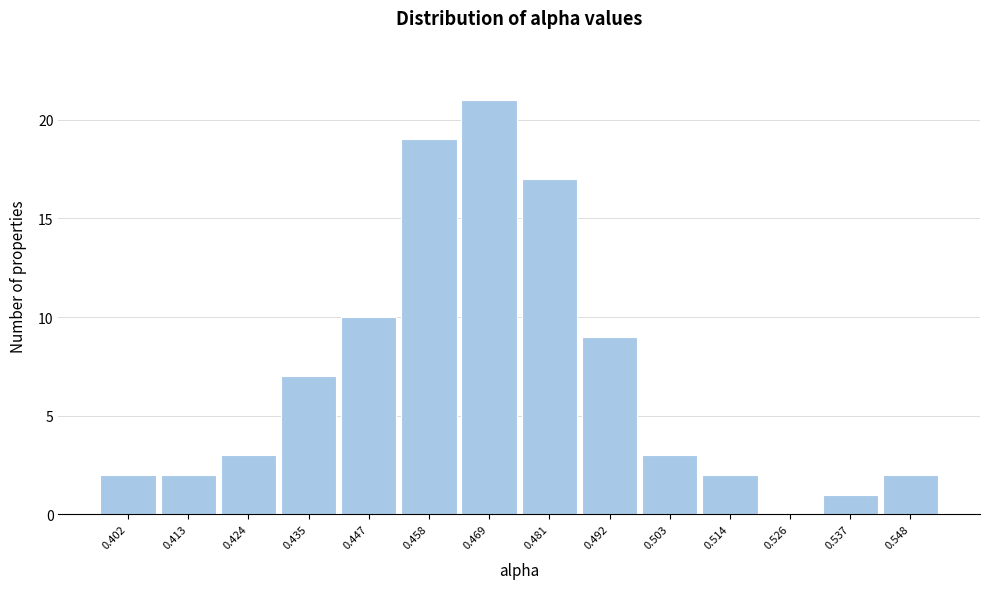

Reading left to right, what are all the values shown in this chart?

0.402=2	0.413=2	0.424=3	0.435=7	0.447=10	0.458=19	0.469=21	0.481=17	0.492=9	0.503=3	0.514=2	0.526=0	0.537=1	0.548=2